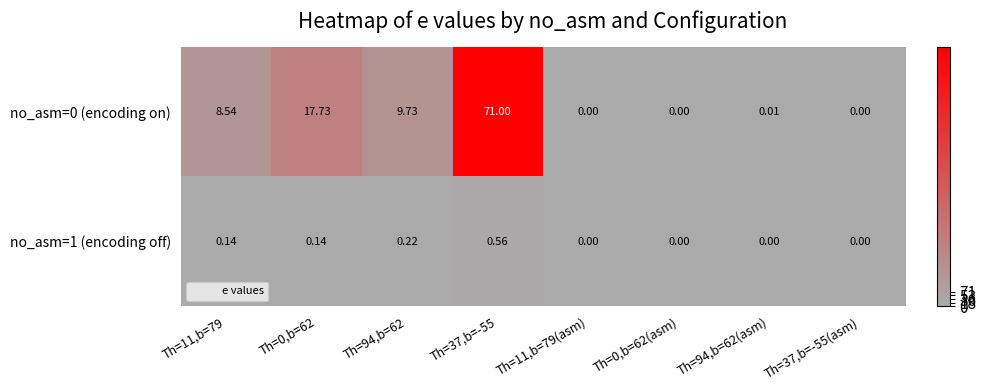

Is the value of no_asm=1 (encoding off) at Th=37,b=-55 greater than the value of no_asm=0 (encoding on) at Th=11,b=79?

No